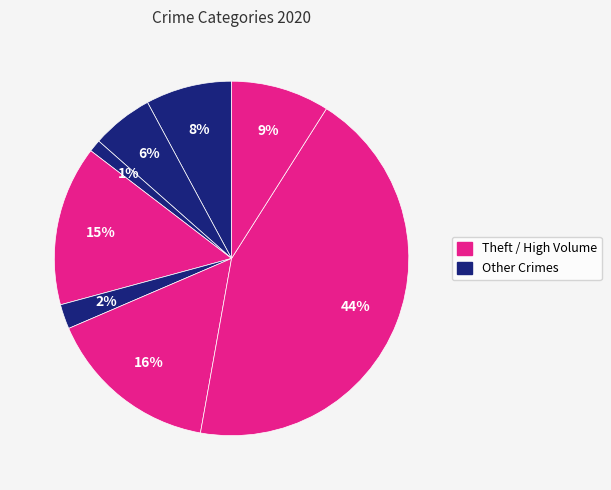

Count the number of slices in the pie.

8